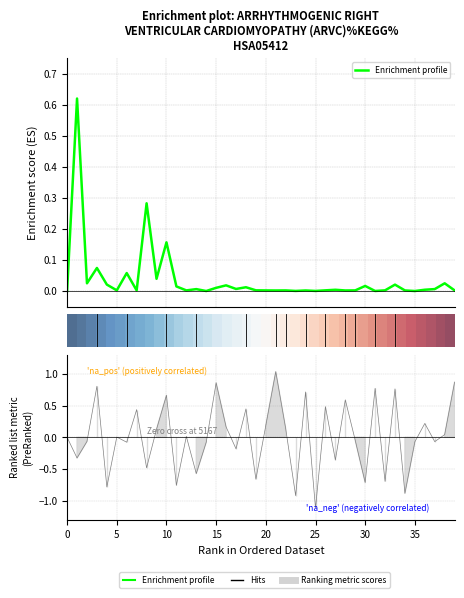

True or false: col_1 has a value of 0.0 at 7.

True